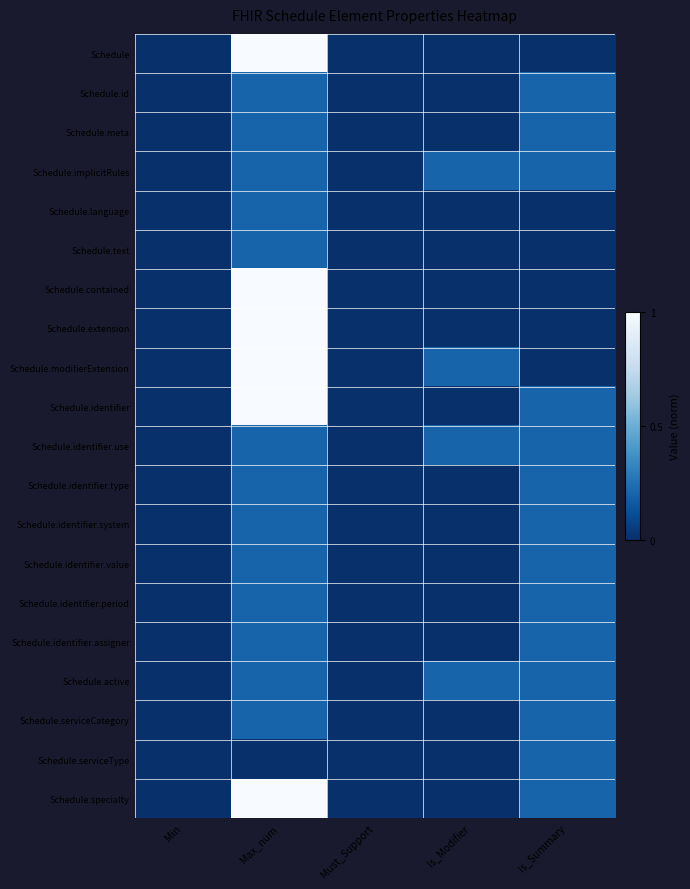

Between Min and Max_num, which is larger?

Max_num